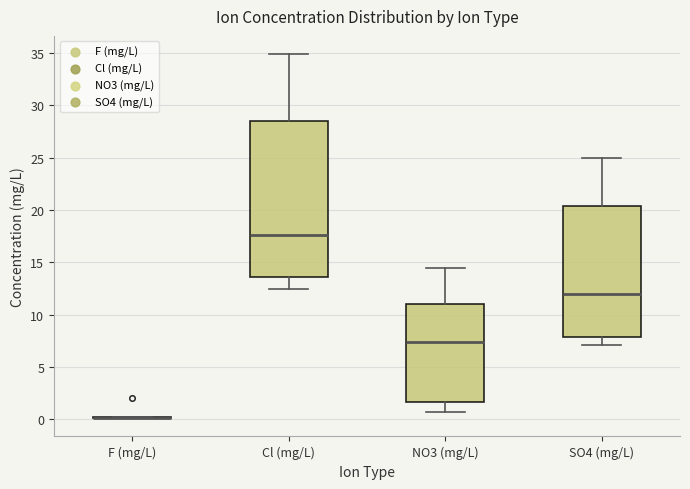

Comparing the boxes themselves (not the whiskers), which one is the tallest?

Cl (mg/L)